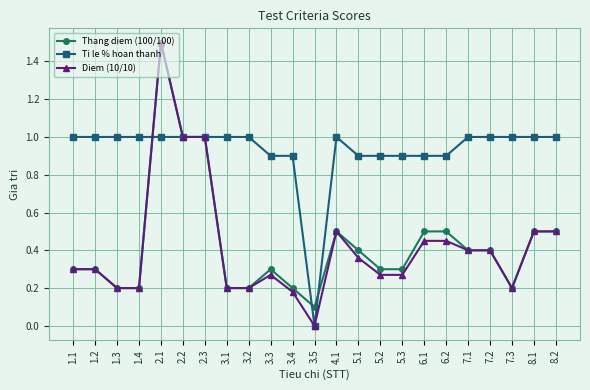

What is the sum of all Ti le % hoan thanh values?

21.3